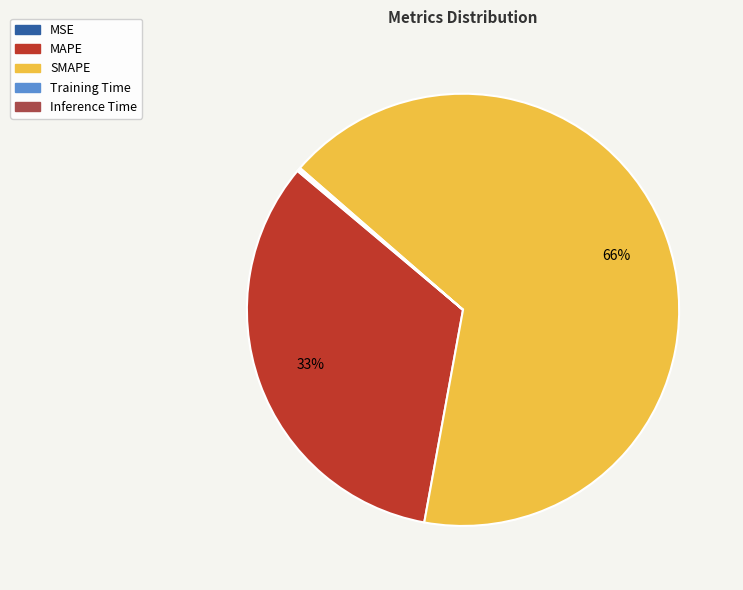

True or false: SMAPE accounts for 66% of the total.

True